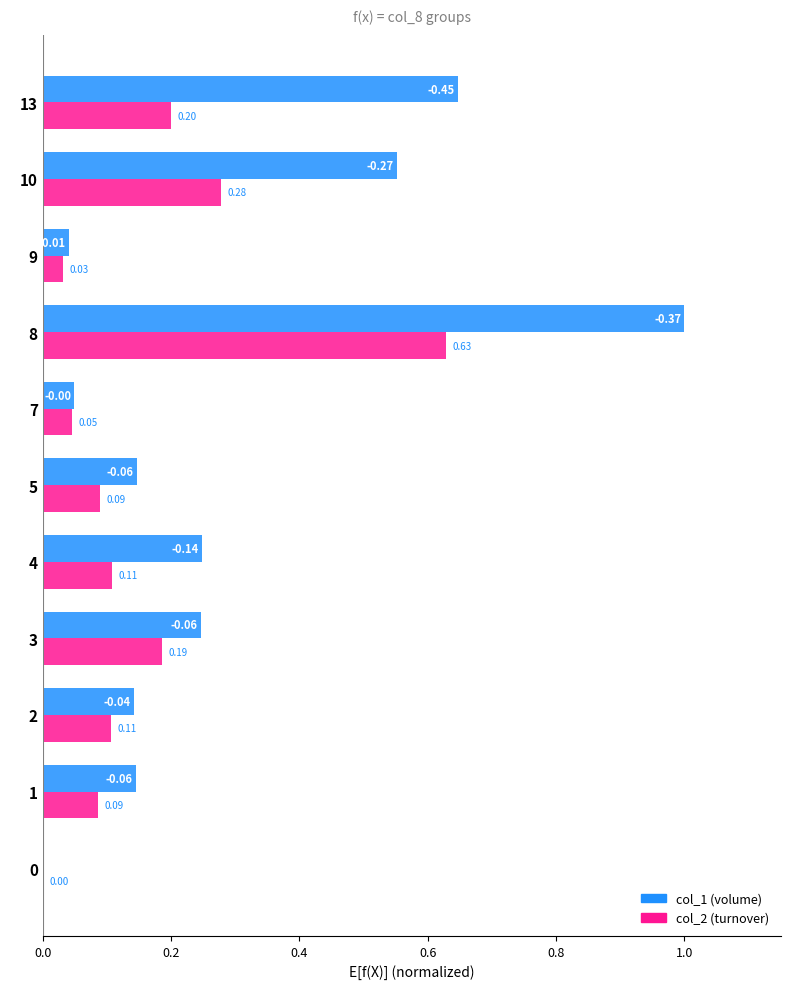

At which category is the sum across all series the highest?

8